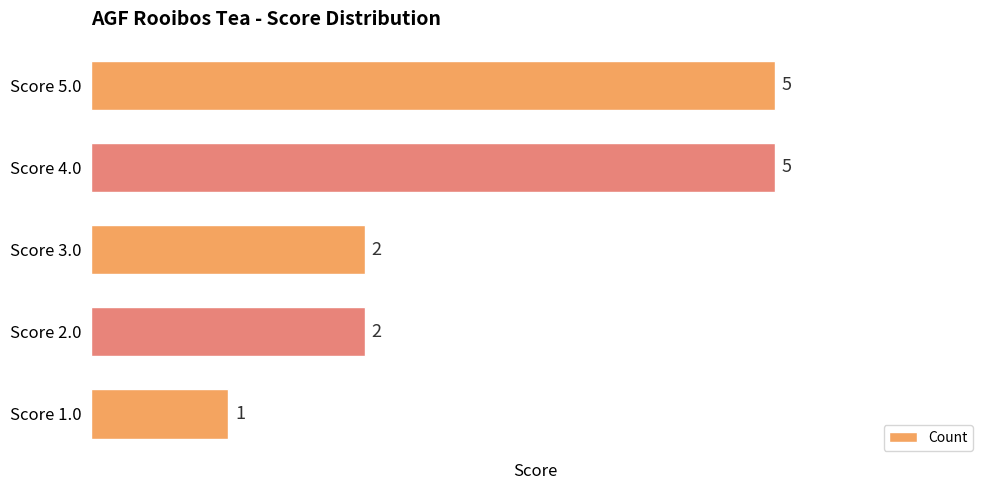

What is the greatest value displayed?

5